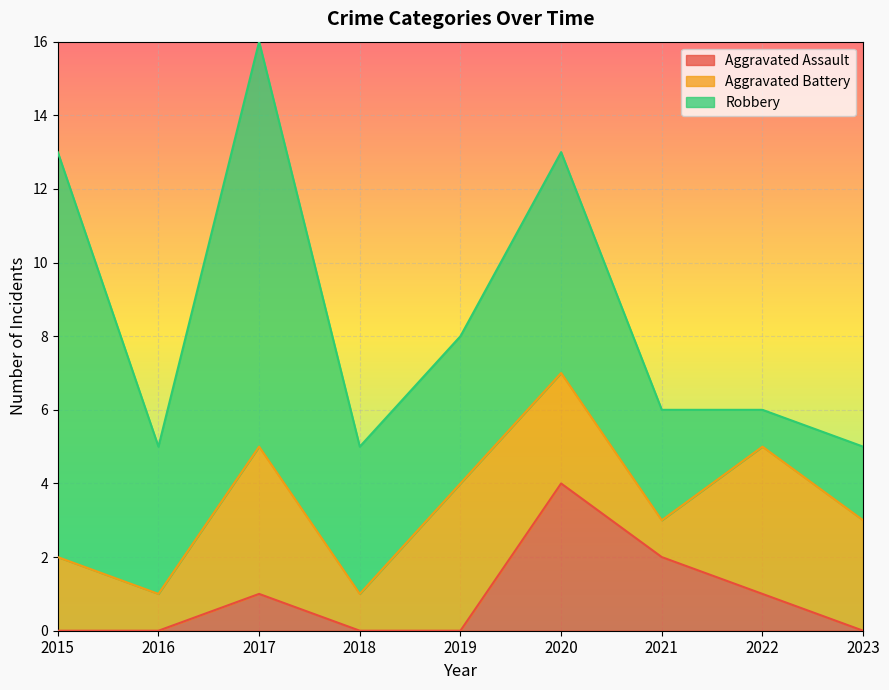

How many times do Aggravated Assault and Aggravated Battery cross each other?

2